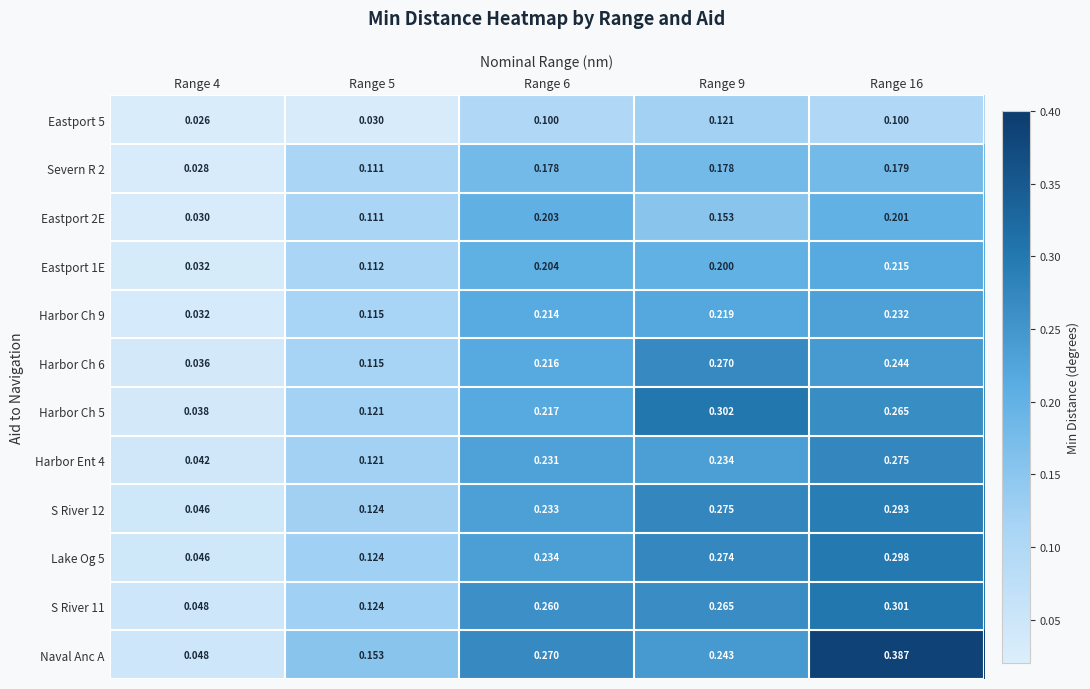

Which series has the largest total across all categories?

Naval Anc A